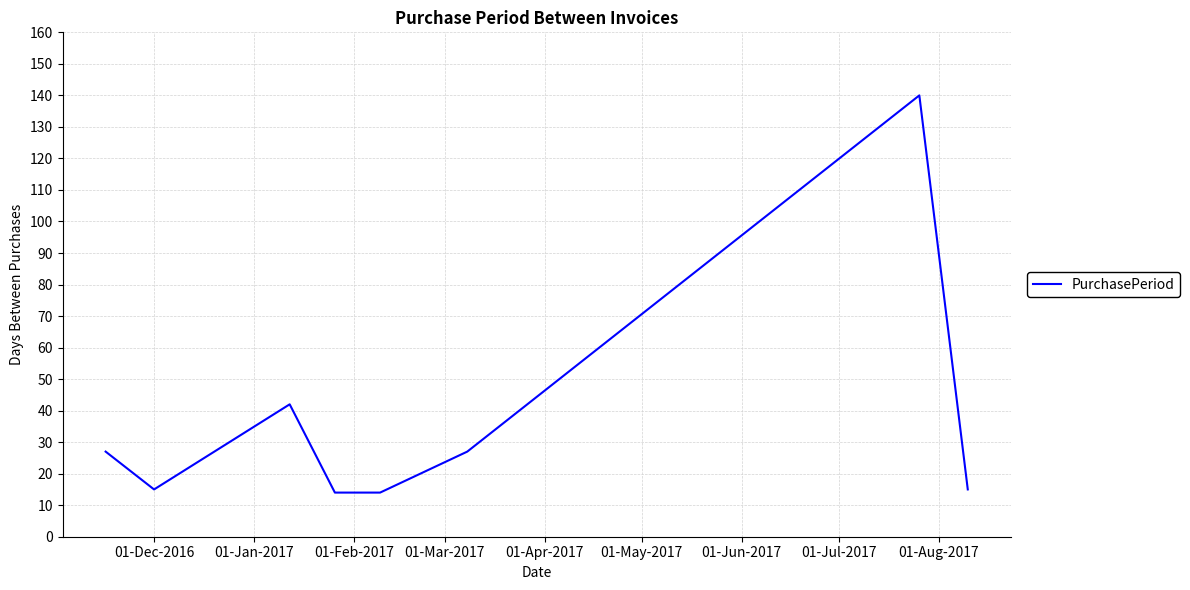

What is the minimum value shown in the chart?

14